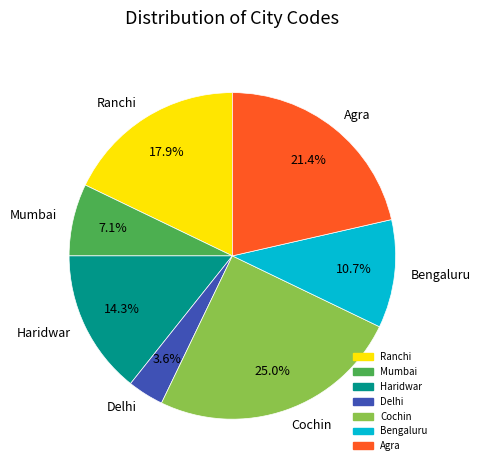

True or false: Haridwar accounts for 21% of the total.

False